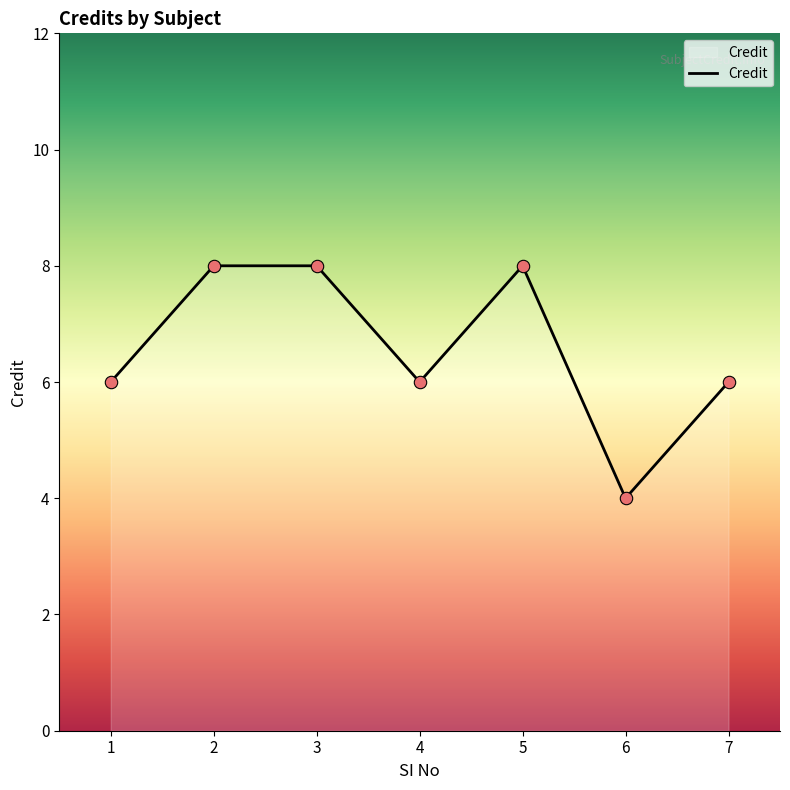

What is the change in value from 5 to 6?

-4